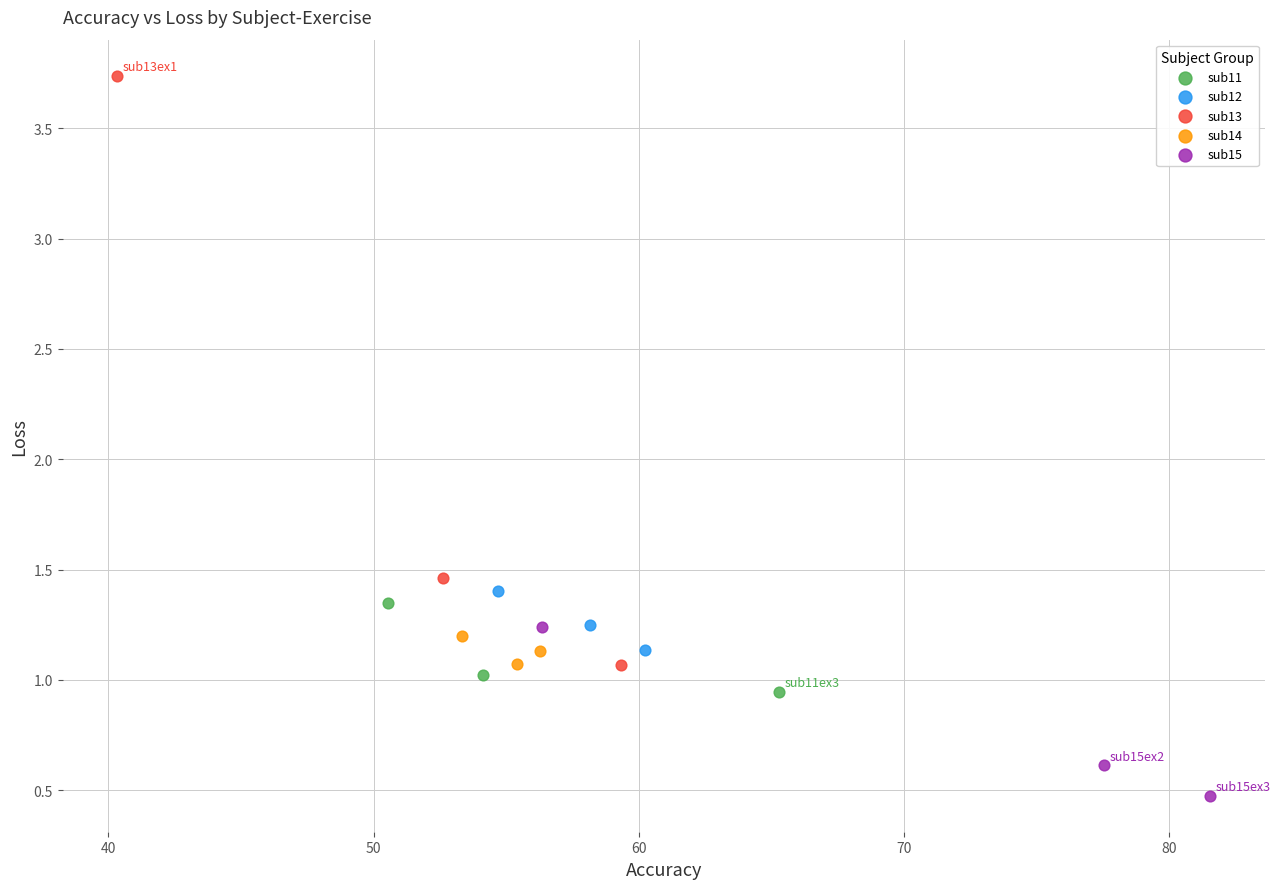

Which series has the largest Y range (max minus min)?

sub13